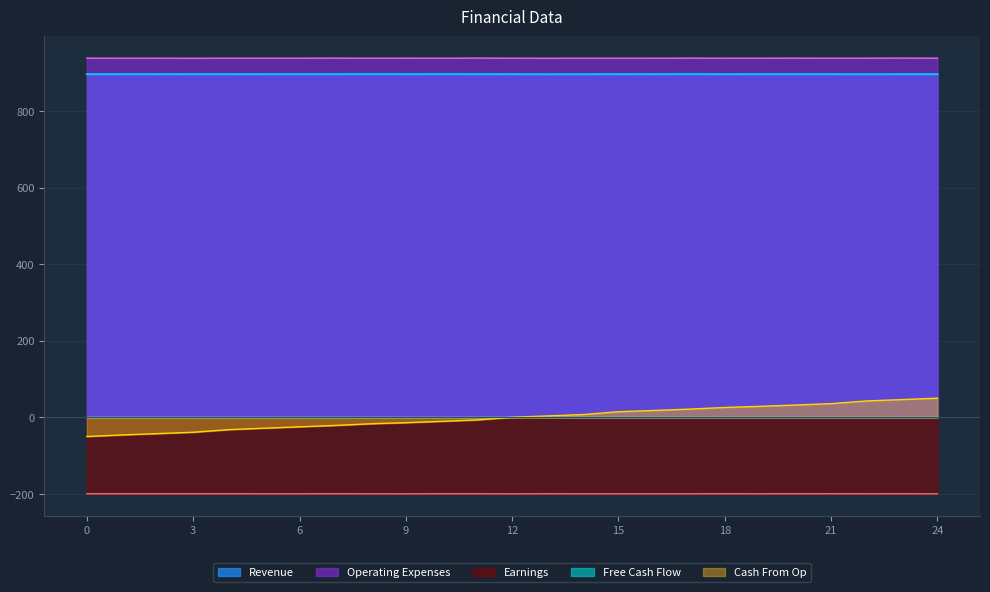

Is it true that Free Cash Flow equals 0.8 at 23?

True